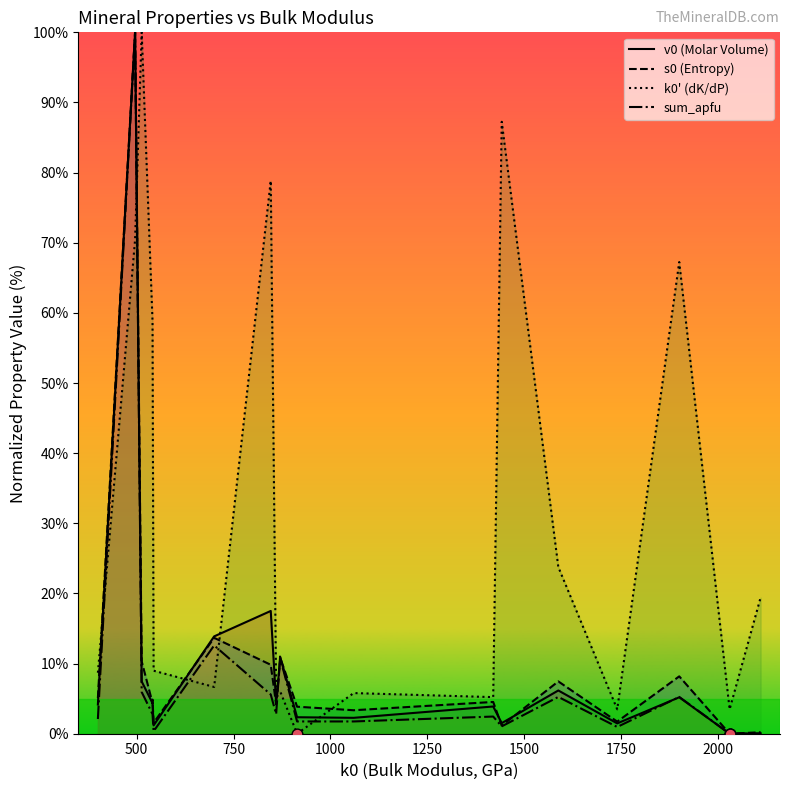

Which series has the largest total across all categories?

k0' (dK/dP)